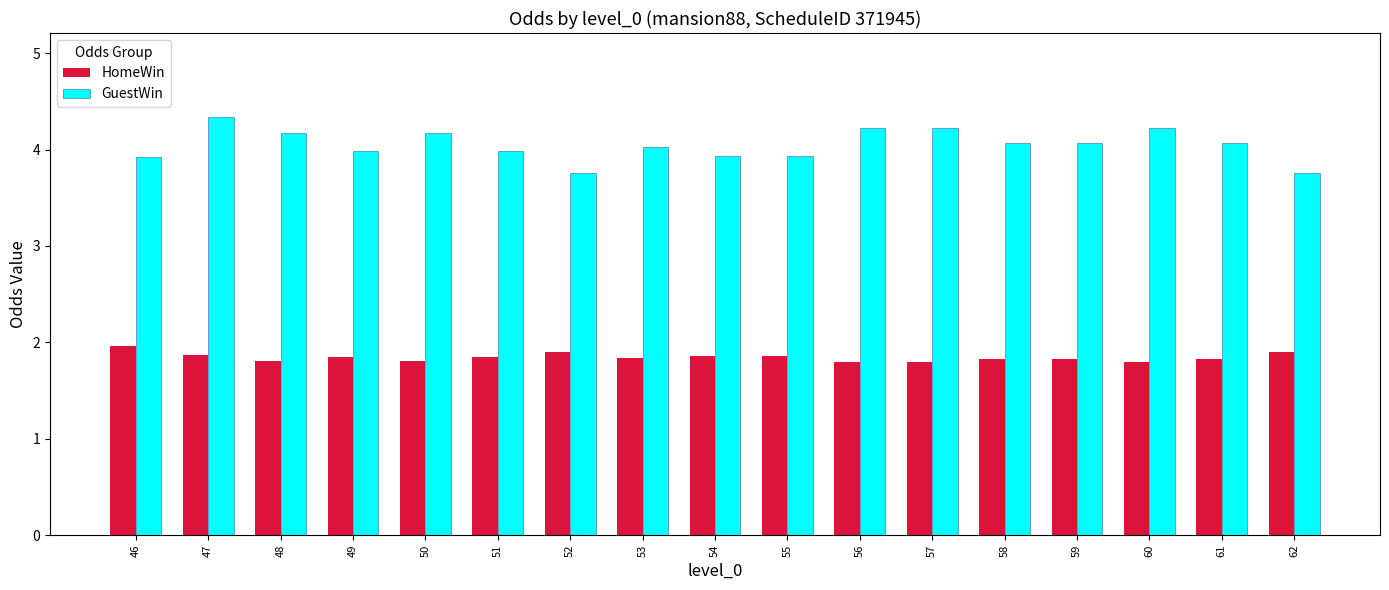

What is the lowest value of the GuestWin series?

3.8